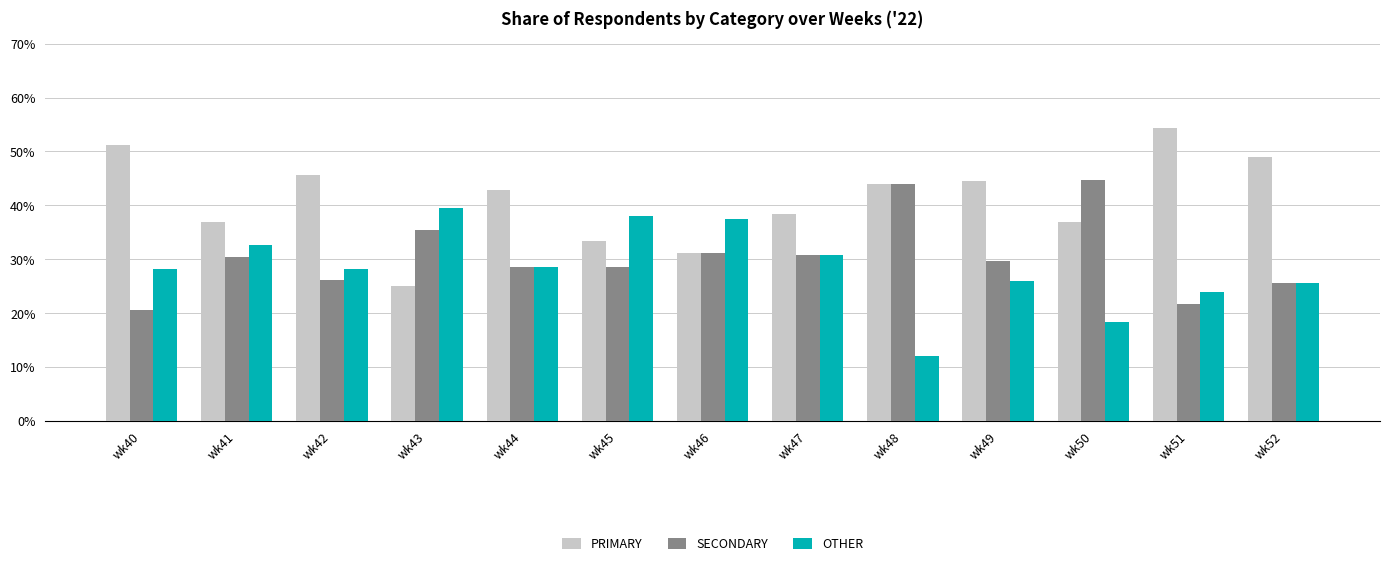

Which label corresponds to the smallest value in the chart?

wk48